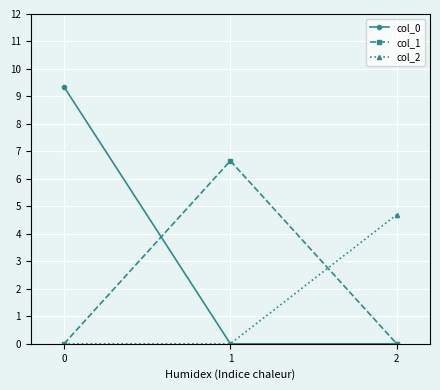

What is the difference between the maximum and minimum values in the col_1 series?

6.7